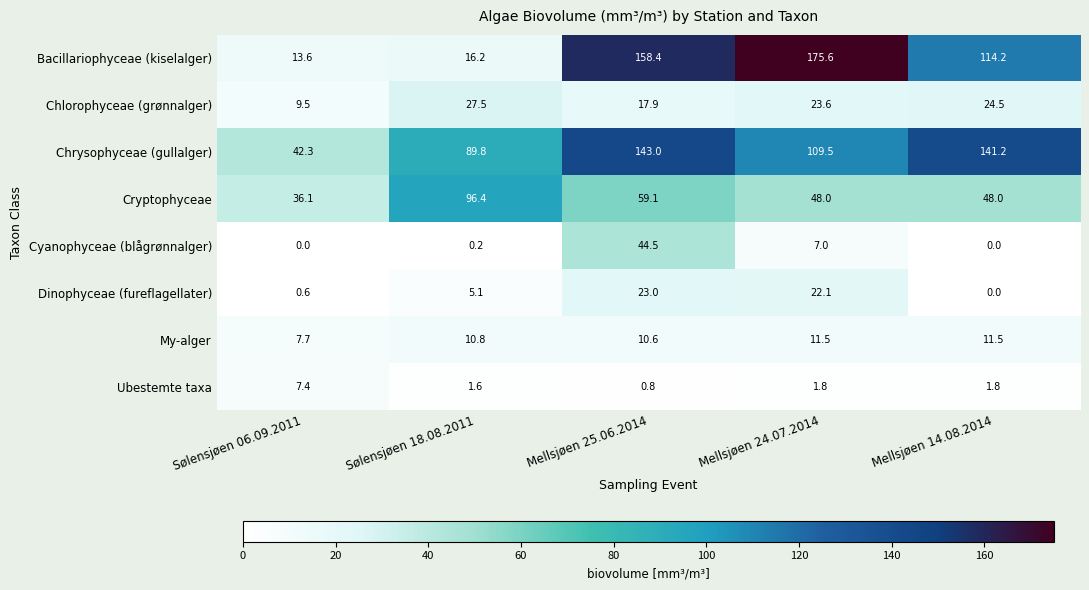

What is the difference between the maximum and second lowest values in the Chrysophyceae (gullalger) series?

53.2